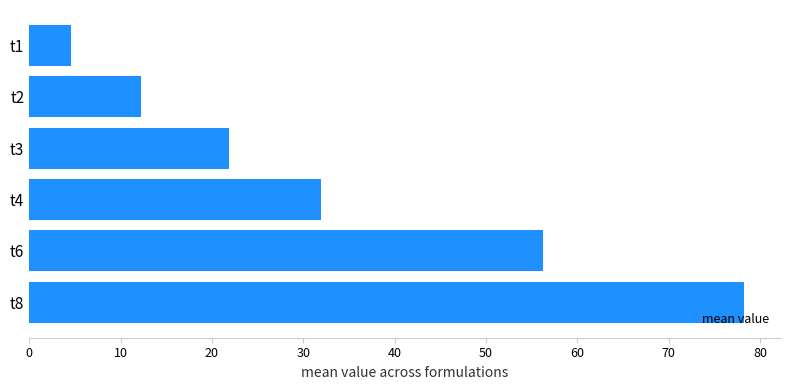

Approximately how many times larger is the value at t4 compared to t1?

7.1